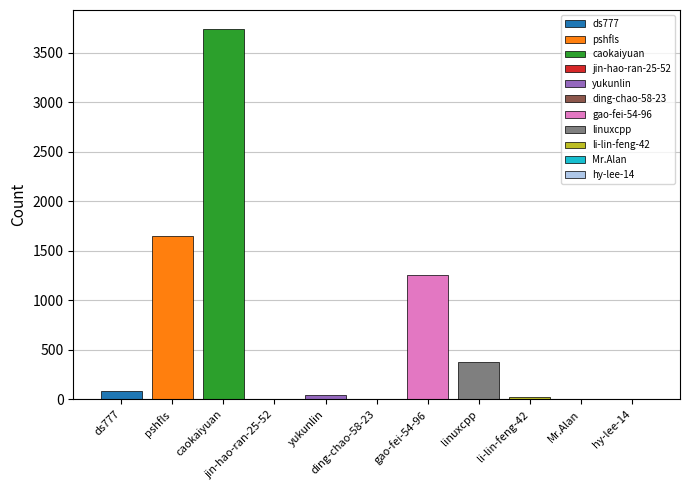

Count the number of values greater than 41.

5